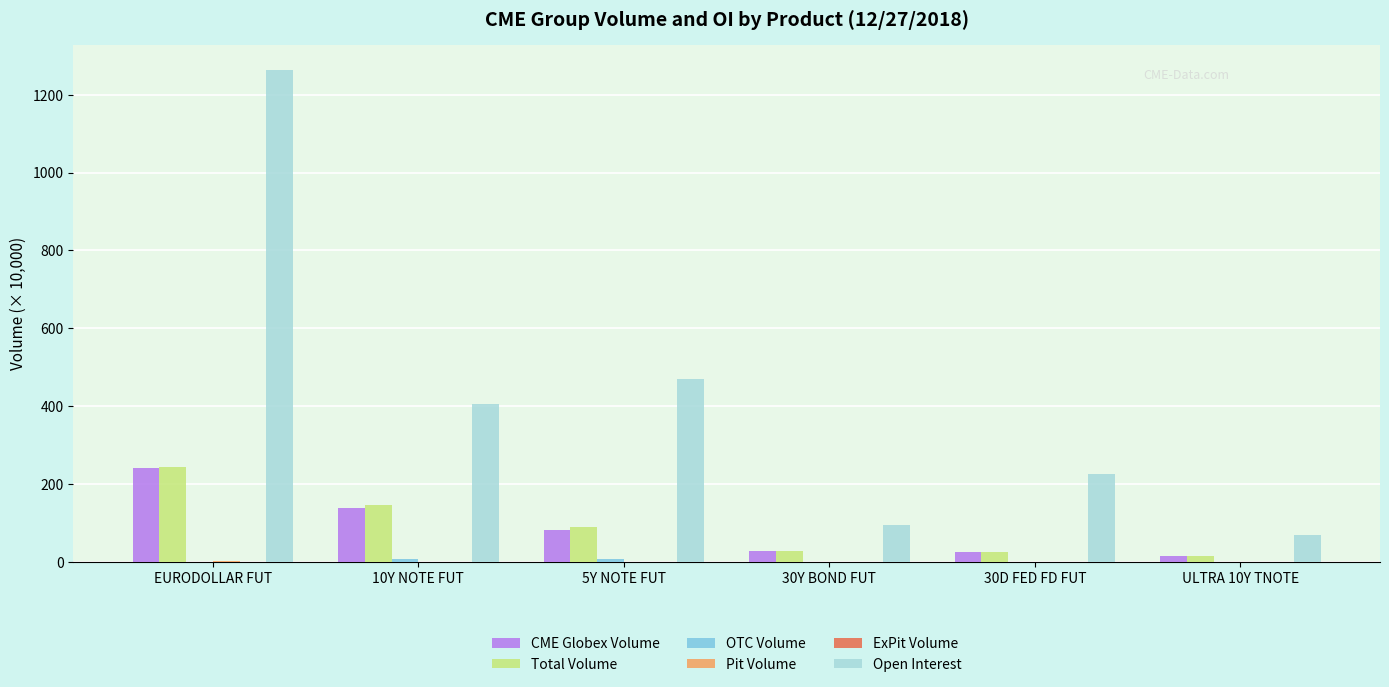

Which series has the widest spread of values?

Open Interest